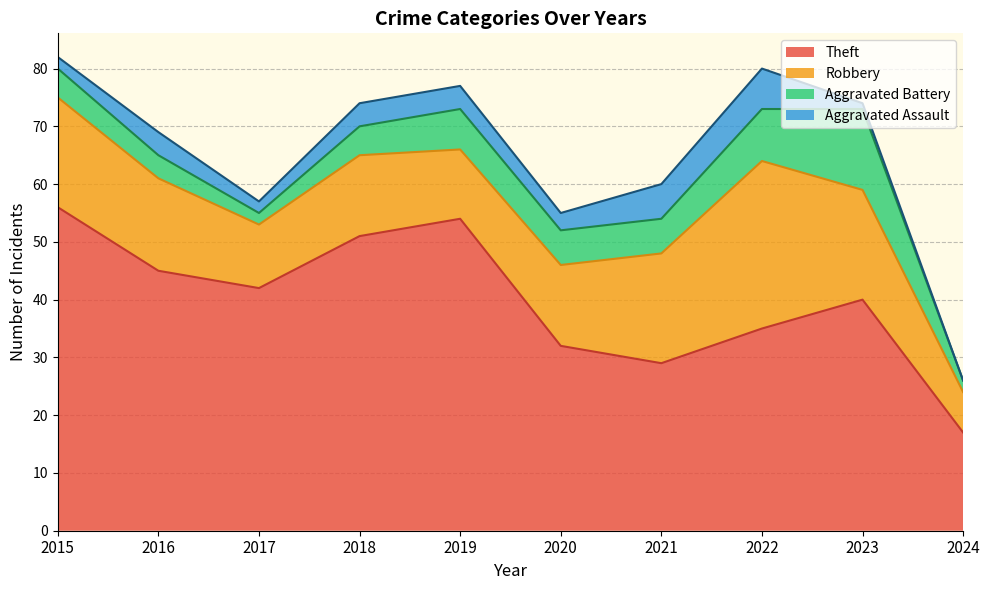

The Aggravated Assault series shows 7 at 2022. True or false?

True